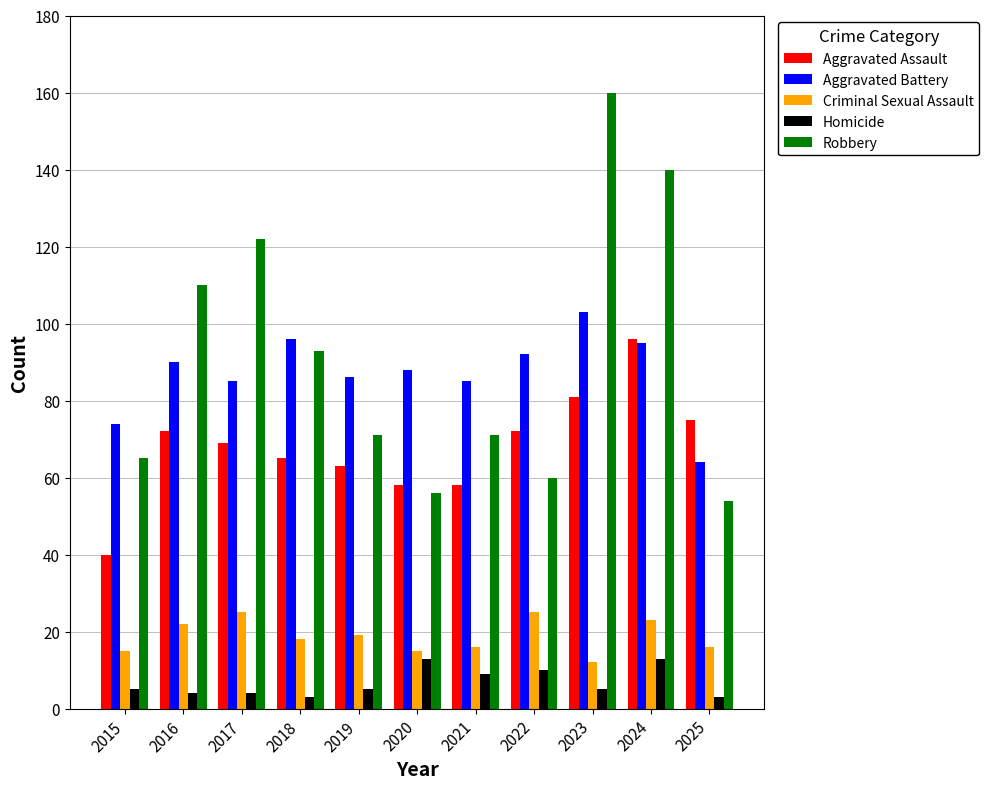

Is the value of Aggravated Battery at 2024 greater than the value of Aggravated Assault at 2017?

Yes